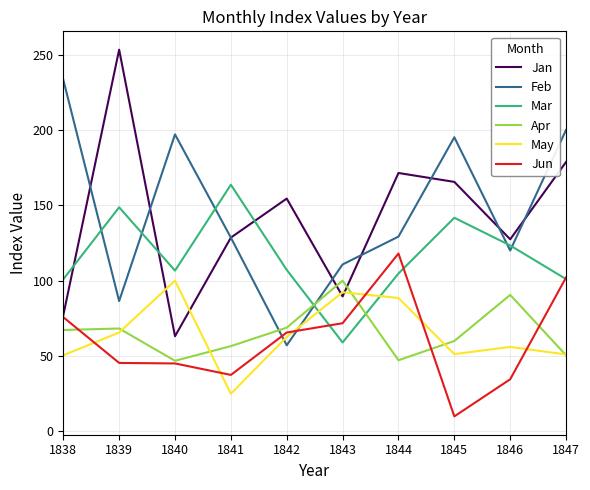

What is the average value of the Jan series?

140.9